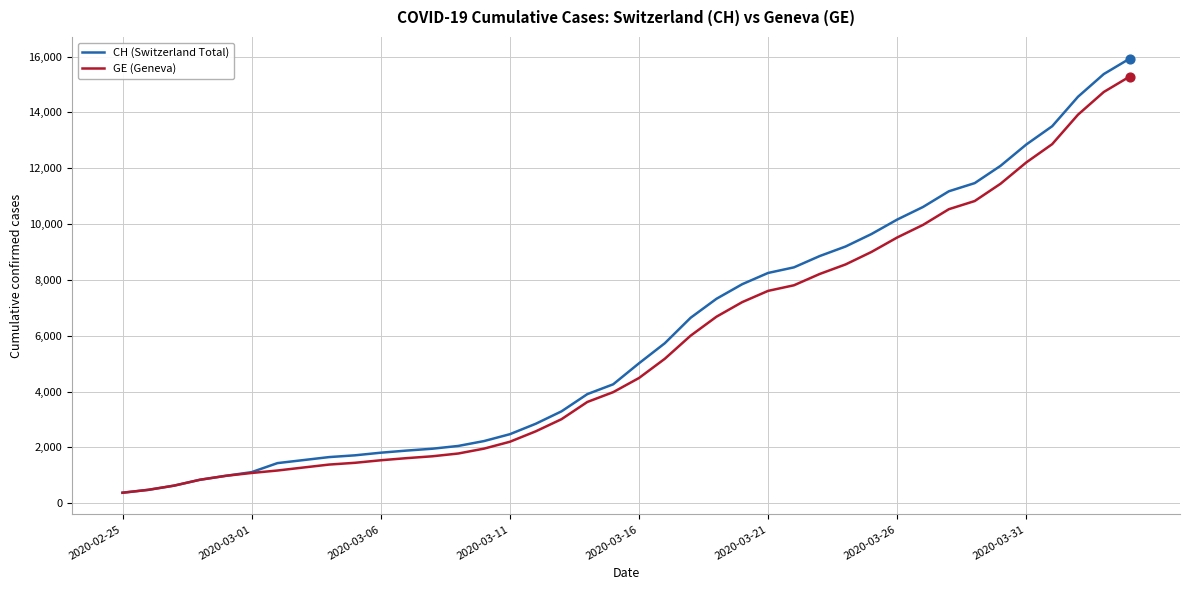

What is the highest value of the GE (Geneva) series?

15284